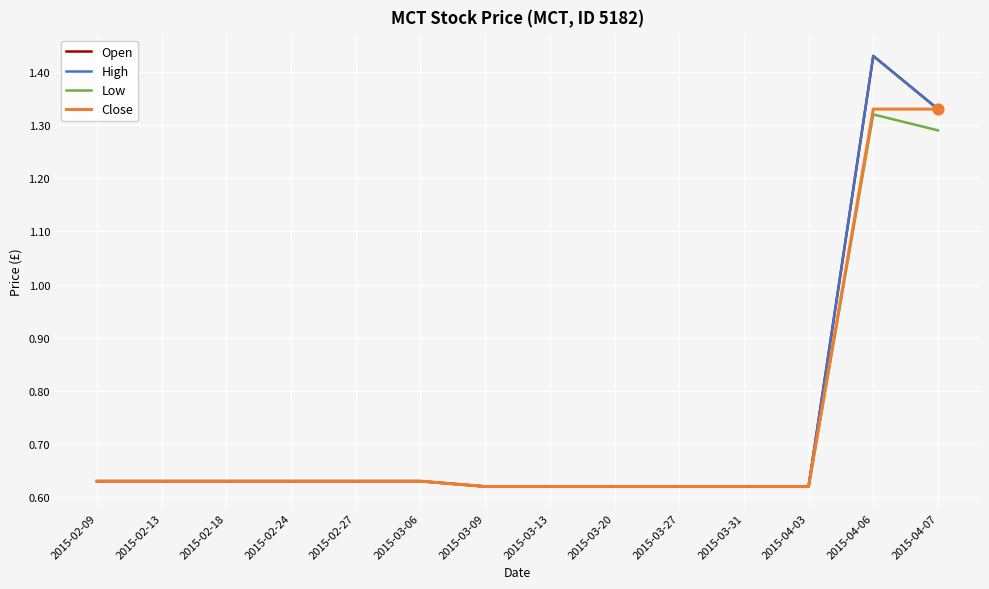

At which category is the sum across all series the highest?

2015-04-06